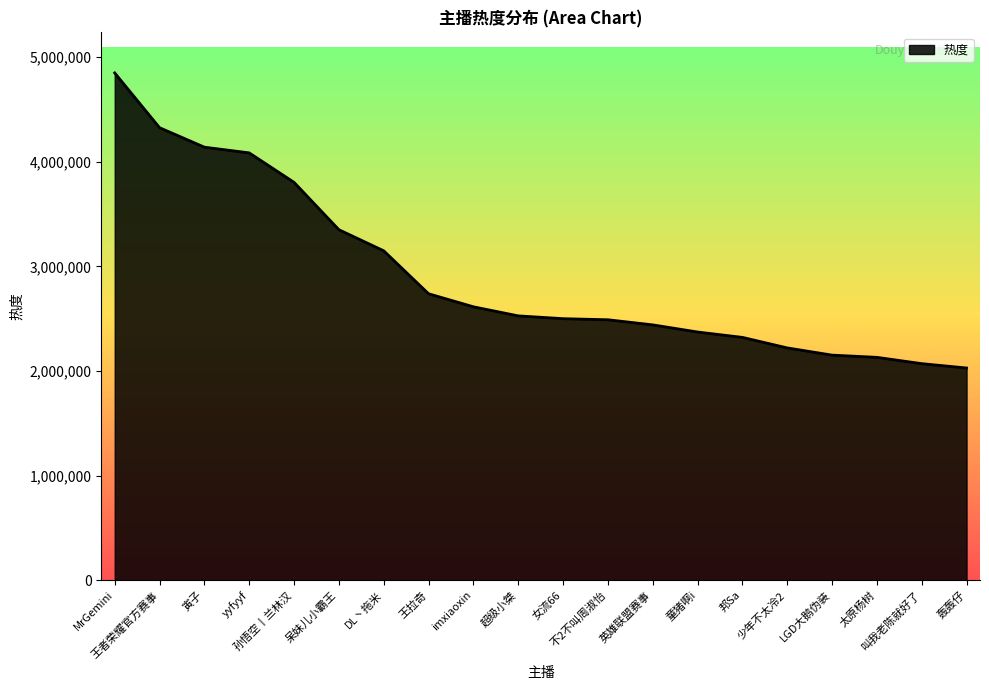

True or false: the data has more than 2 interior local peaks.

False